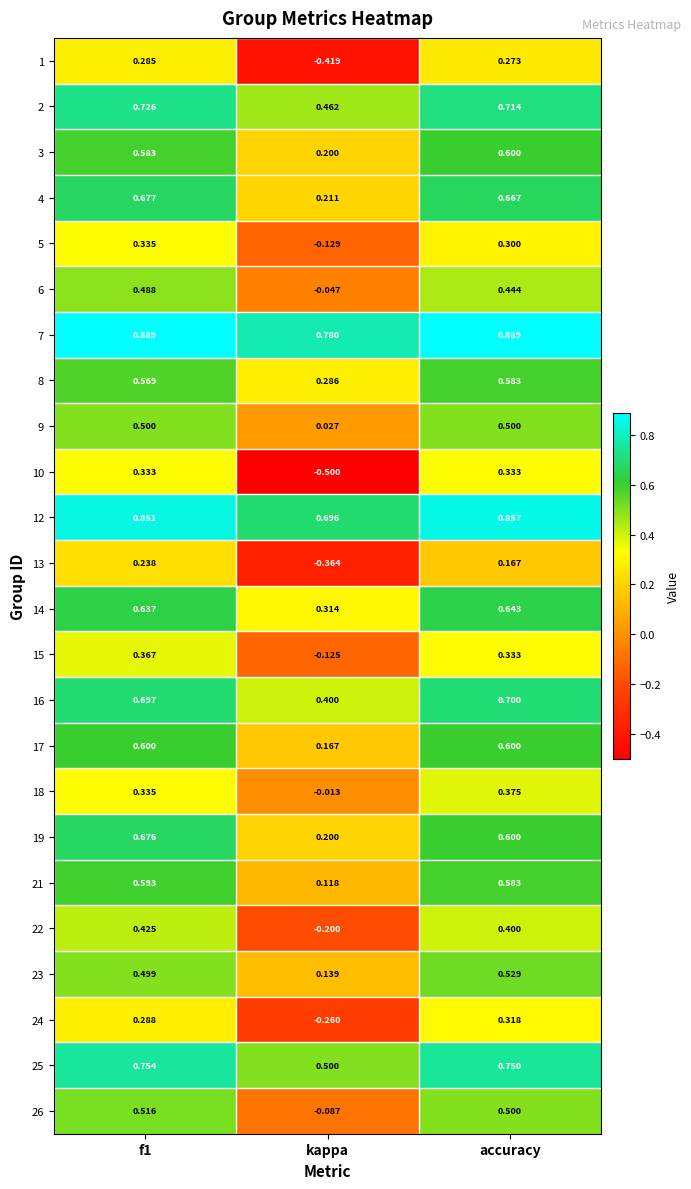

Which series has the largest range (max minus min)?

10